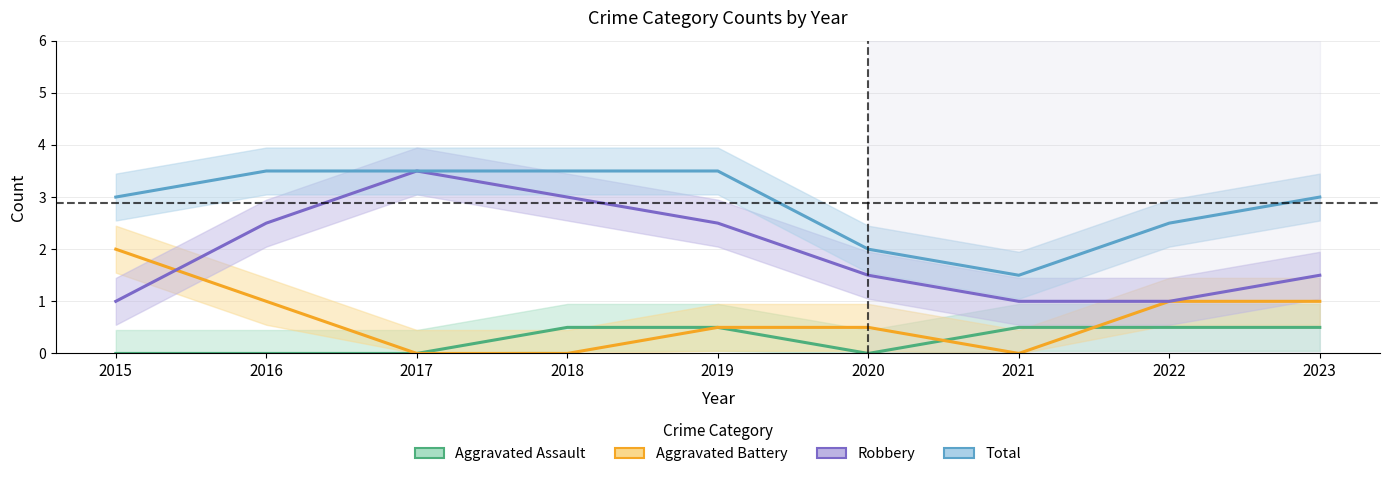

Does the chart display data point markers on the line(s)?

No